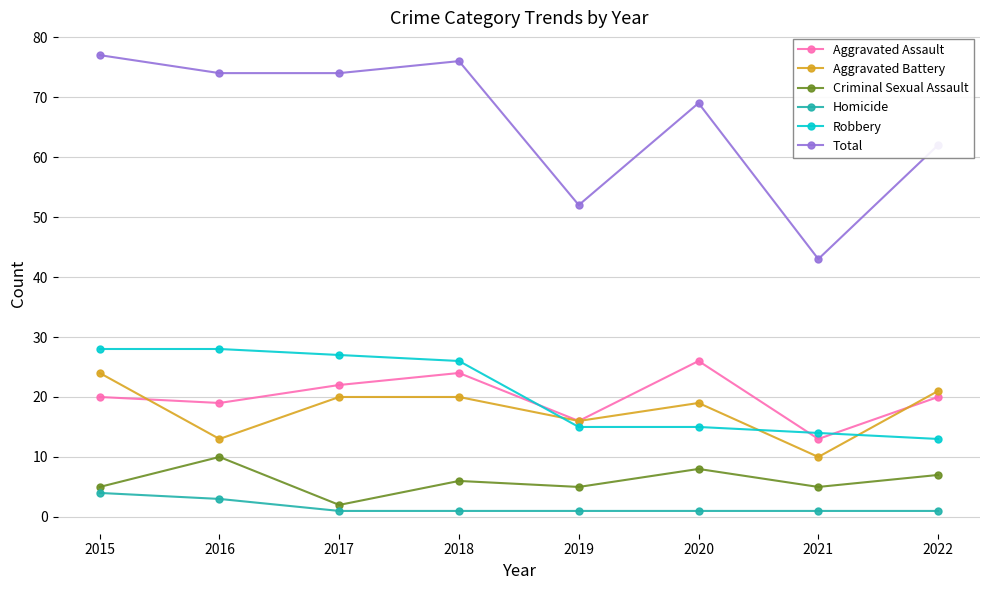

What is the value of the Total point at the 5th from the left?

52